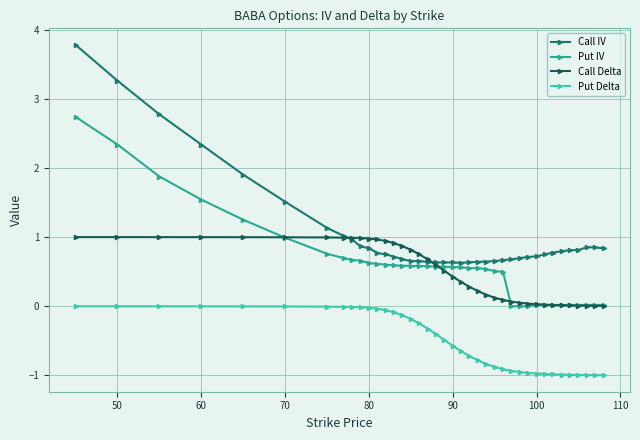

What are all the series names shown in the legend?

Call IV, Put IV, Call Delta, Put Delta